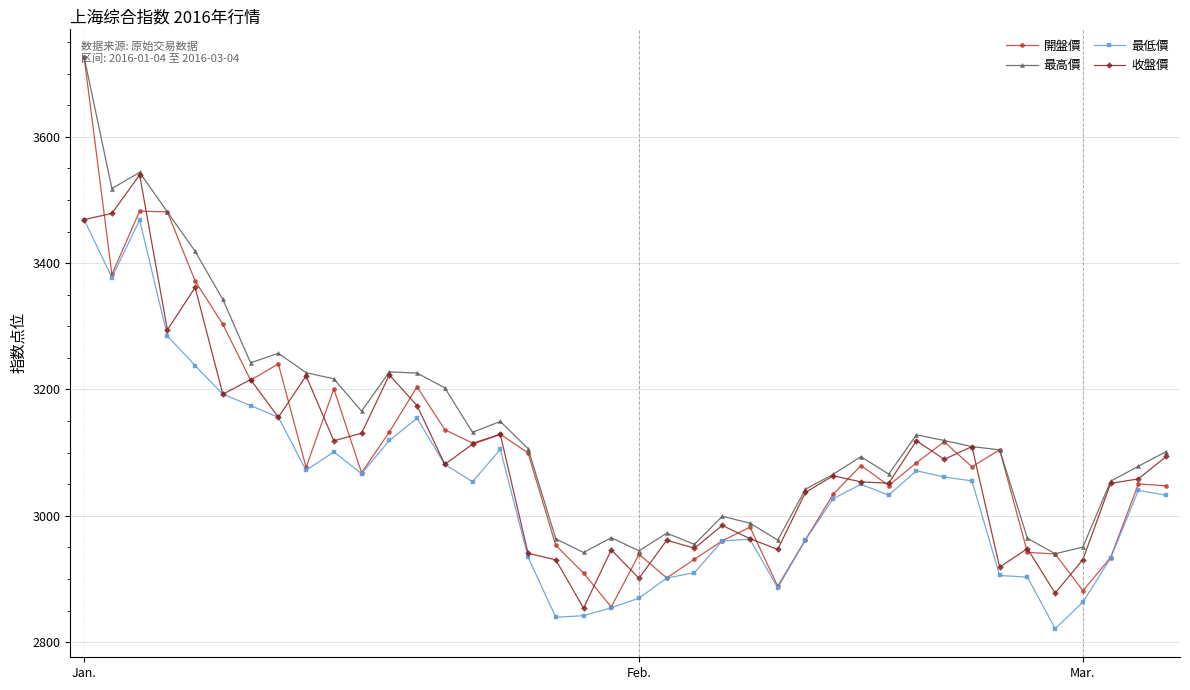

What is the maximum value shown in the chart?

3726.2